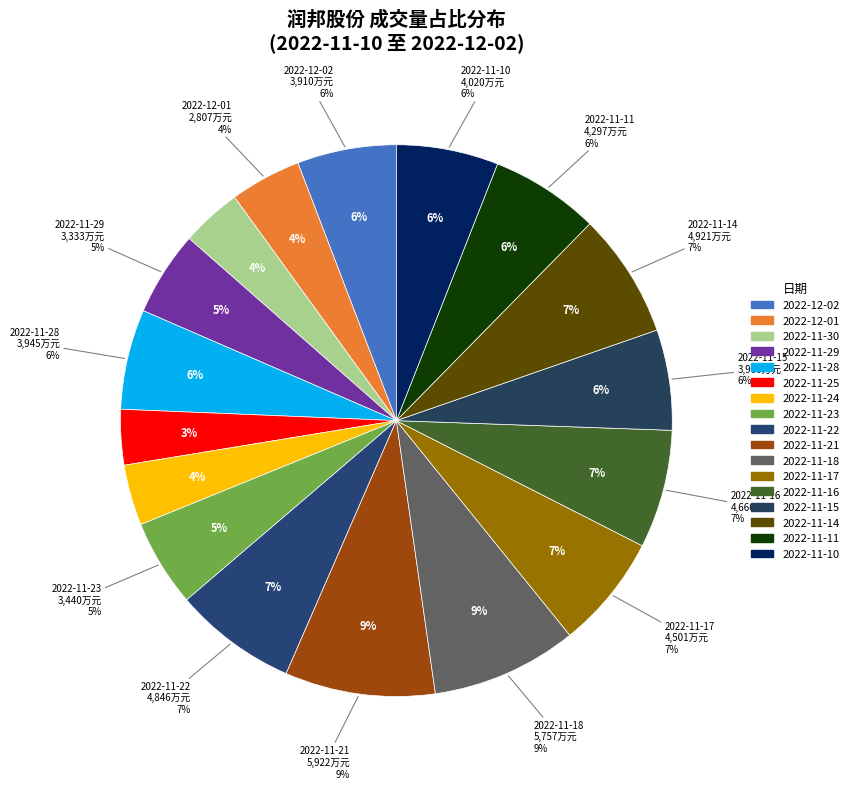

Count the number of slices in the pie.

17